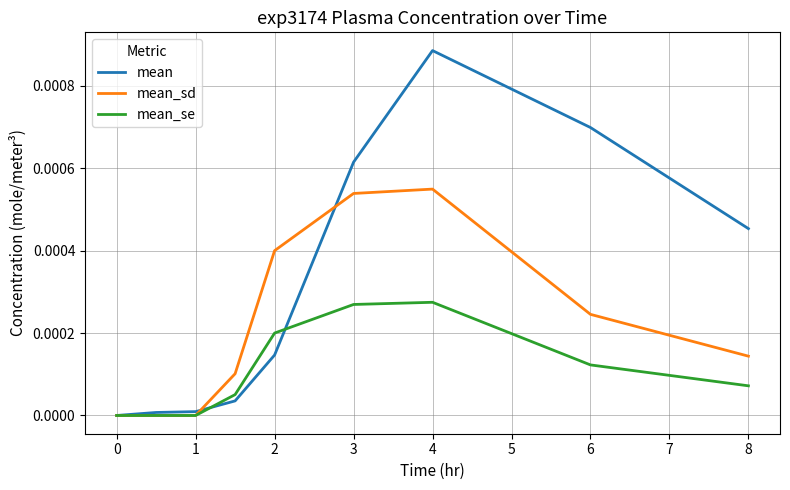

How many mean_sd values are between 0 and 1?

9